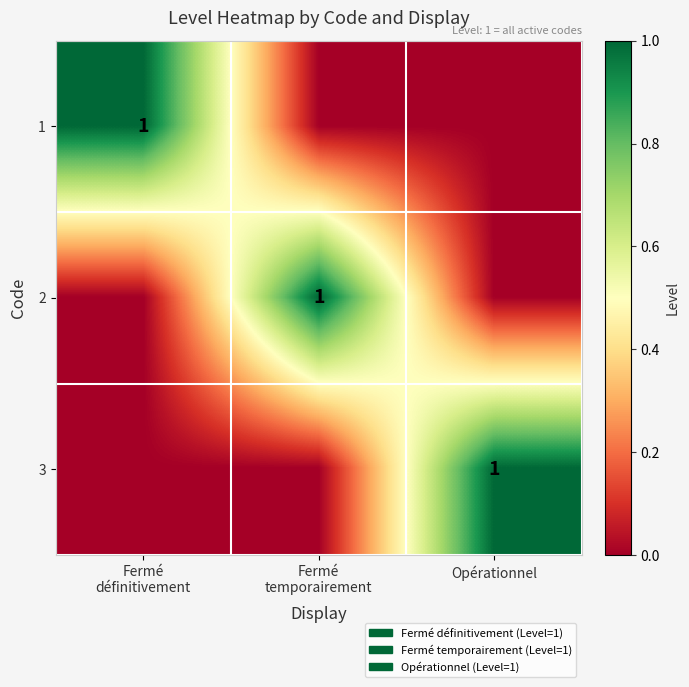

What is the difference between the maximum and minimum values in the 3 series?

1